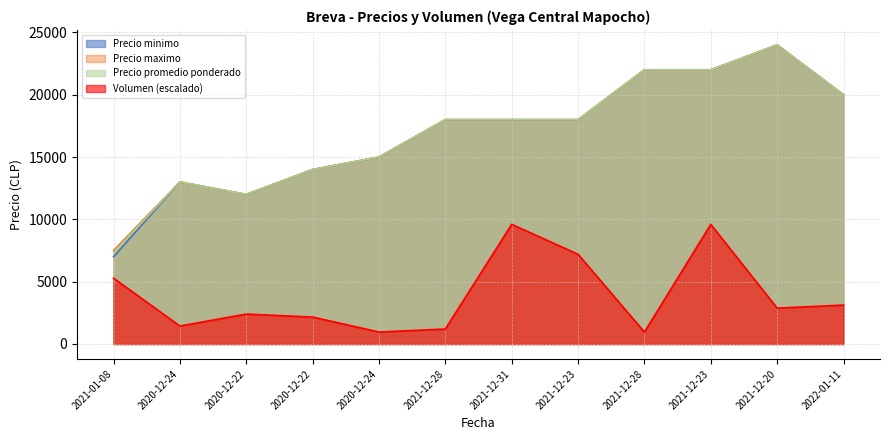

What is the difference between the Precio minimo values at 2021-12-31 and 2021-12-20?

6000.0